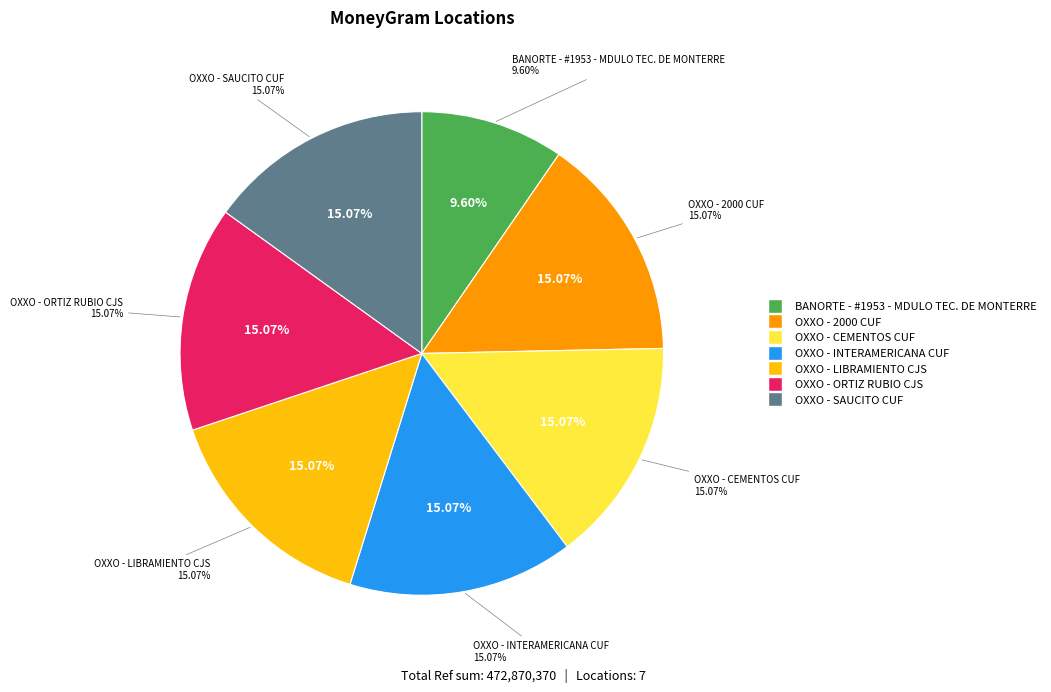

To the nearest percent, what is the combined percentage of OXXO - CEMENTOS CUF and OXXO - INTERAMERICANA CUF?

30%